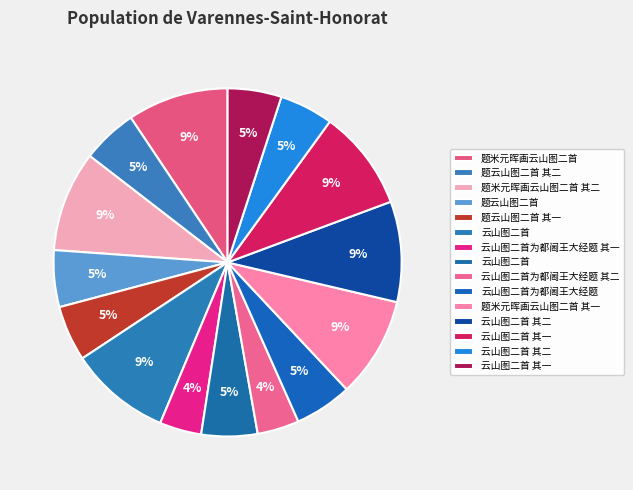

How many slices are in this pie chart?

15